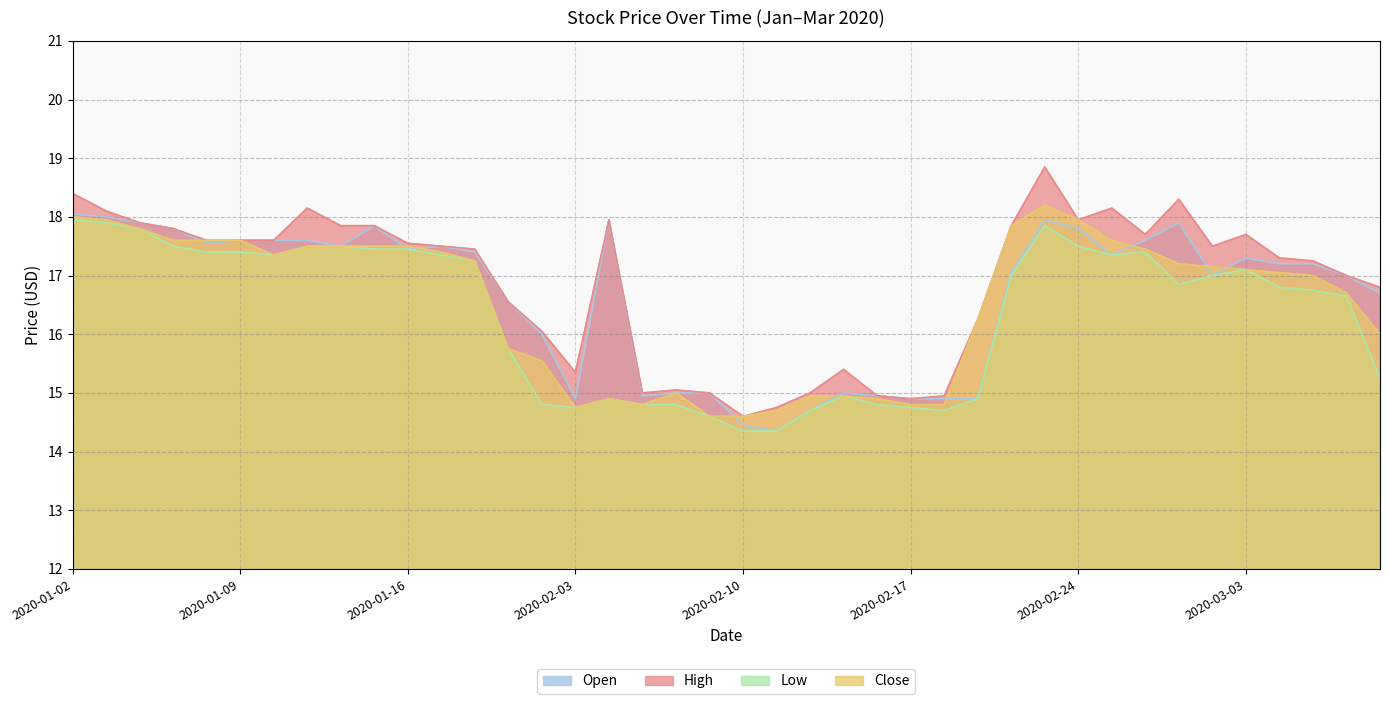

At which category is the sum across all series the highest?

2020-02-21